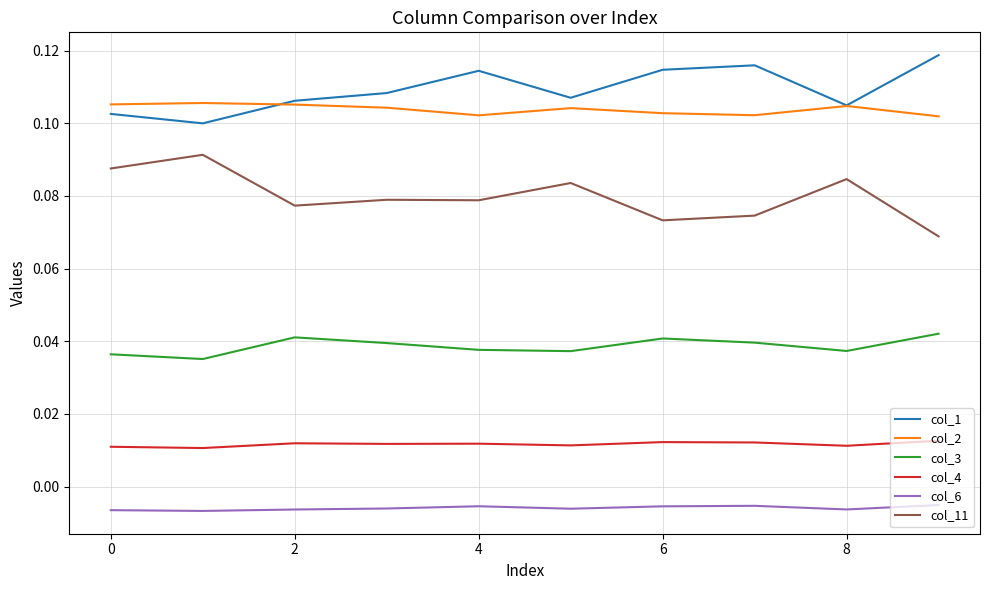

True or false: col_3 has more than 1 interior local peaks.

True